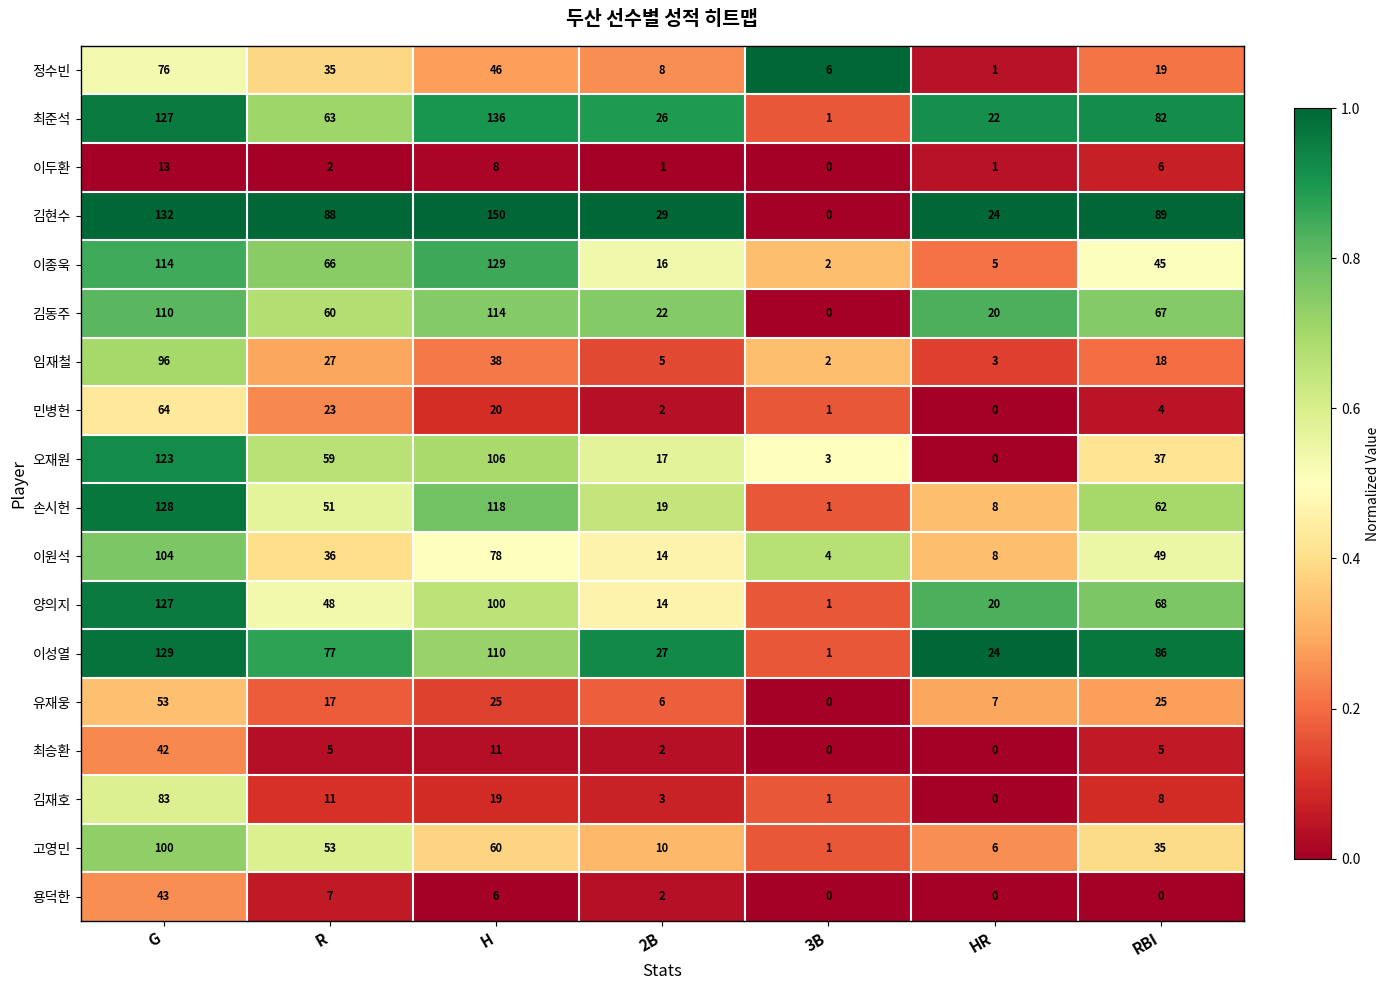

At which label is 정수빈 closest to 38?

R